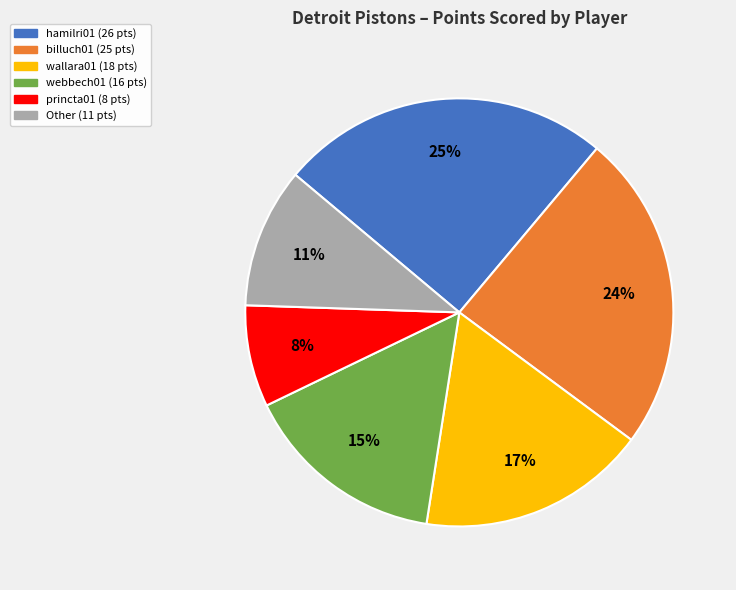

To the nearest percent, what is the difference between the largest and smallest slice percentages?

17%